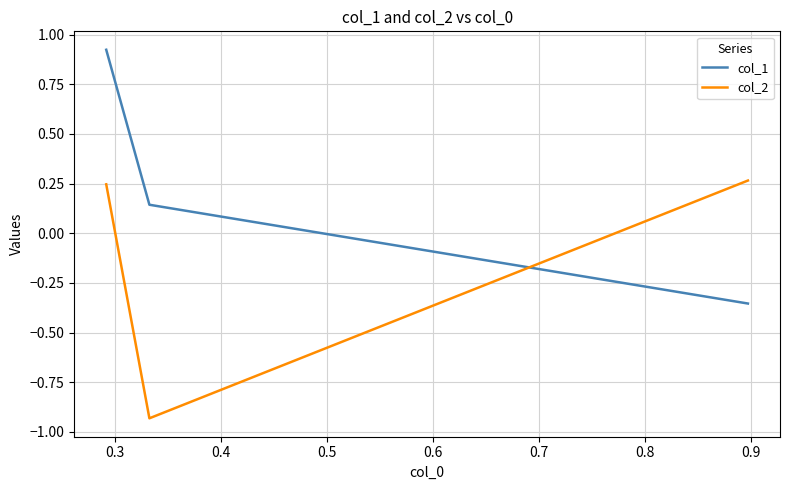

List the series in order of their overall mean, lowest first.

col_2, col_1